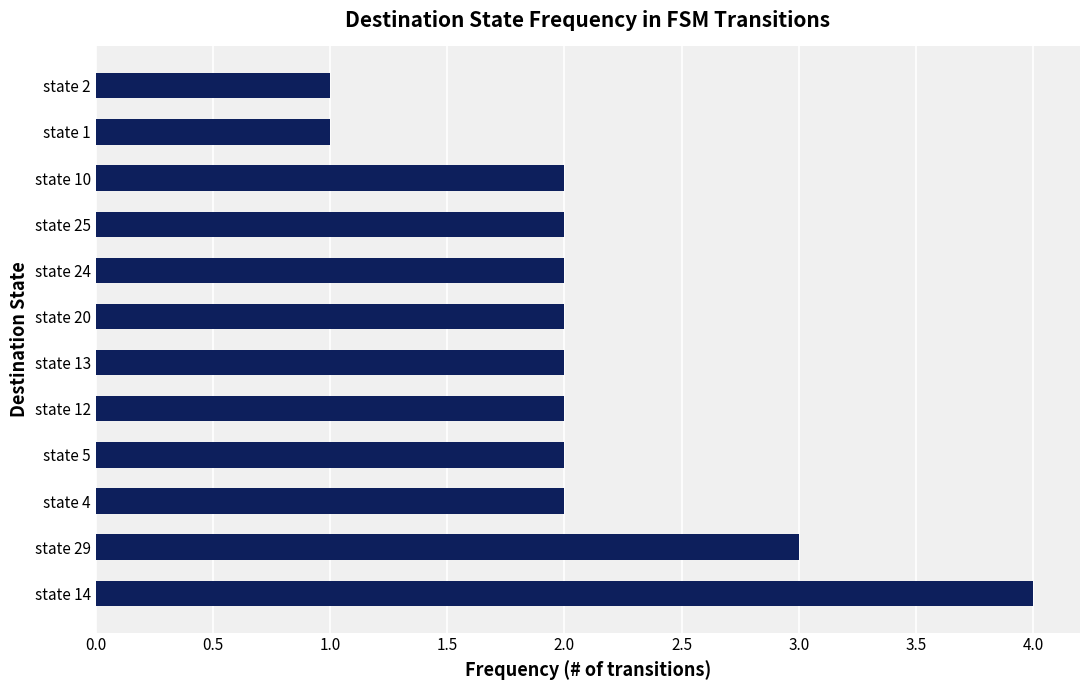

What is the difference between the second highest and minimum values?

2